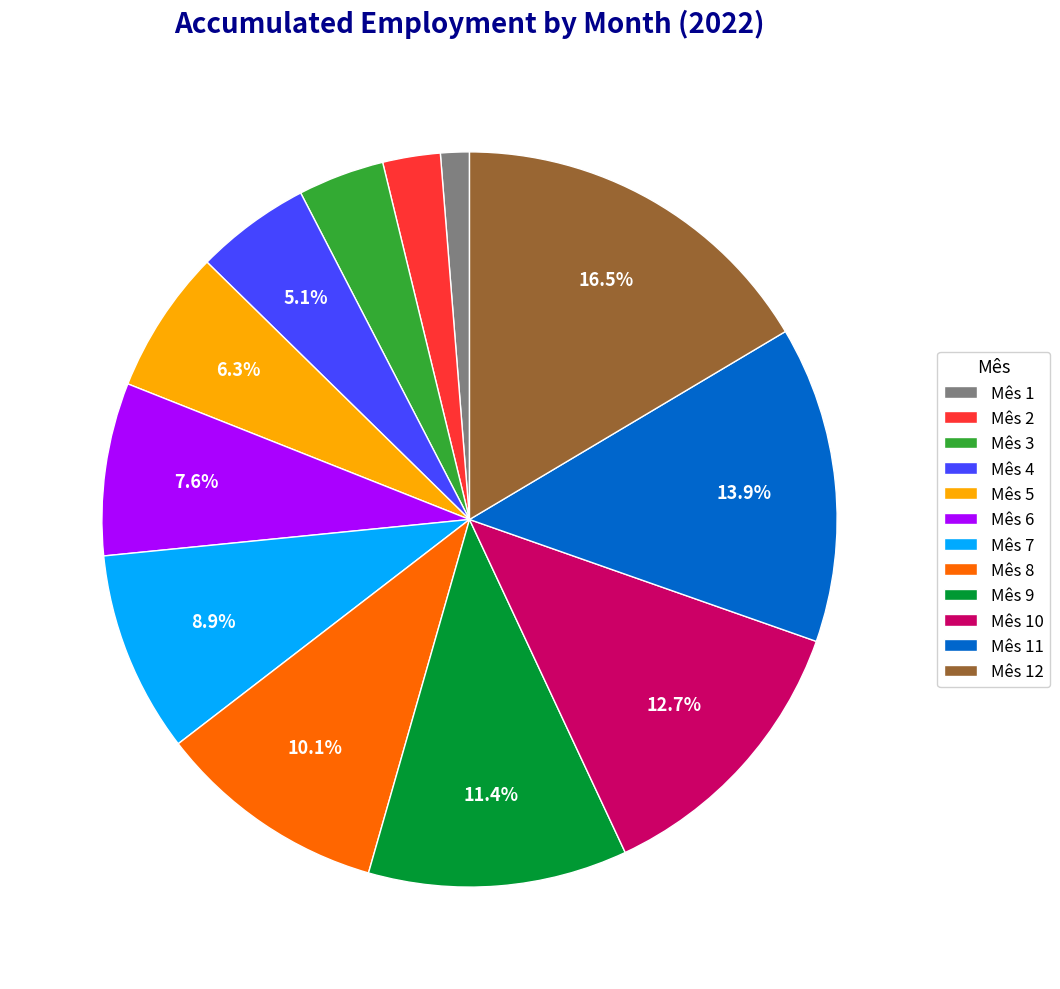

Which has a higher value, Mês 12 or Mês 4?

Mês 12